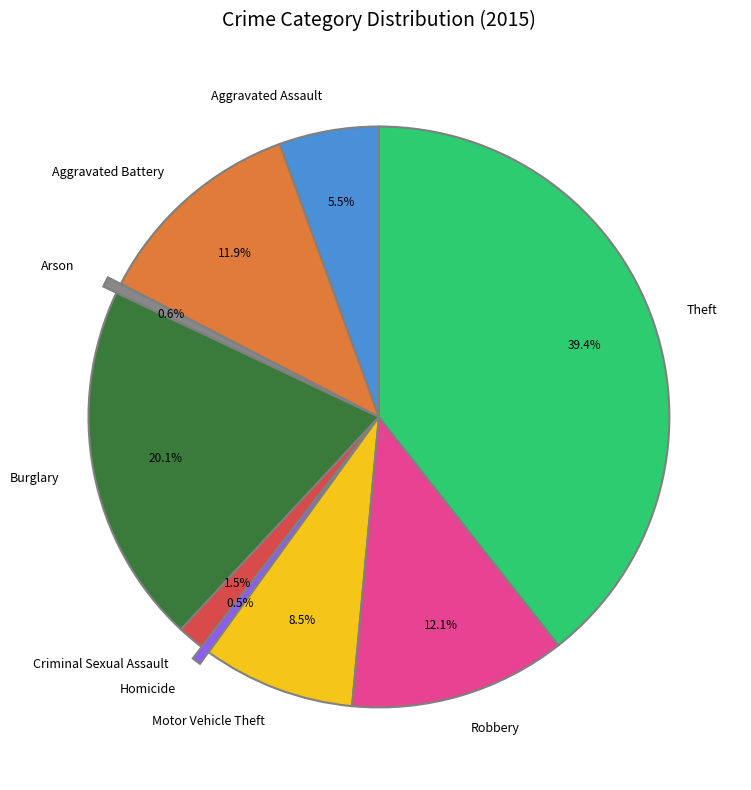

To the nearest percent, what percentage of the pie is Robbery?

12%